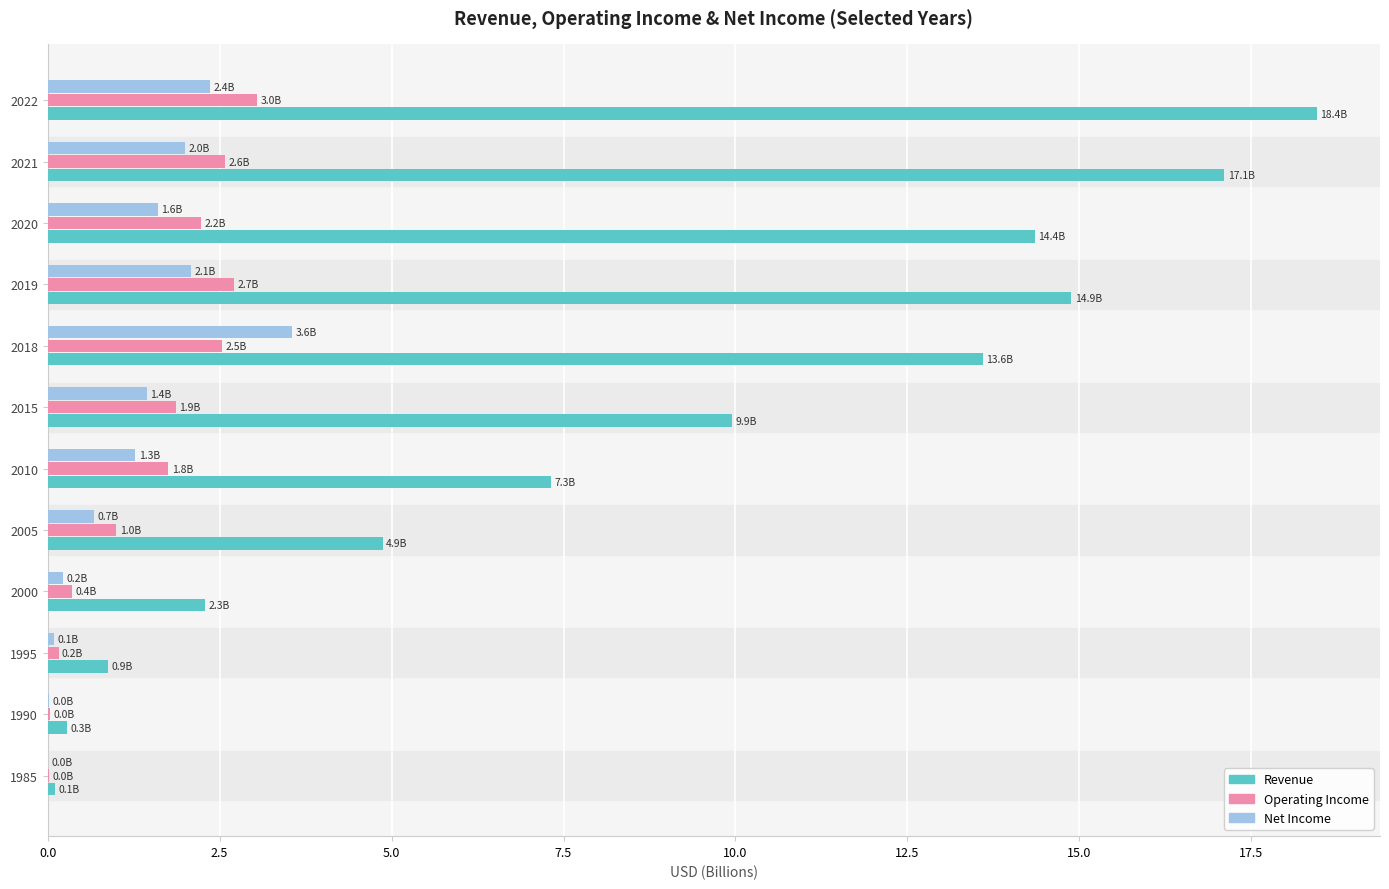

Which series changed the most between 2020 and 2022?

Revenue